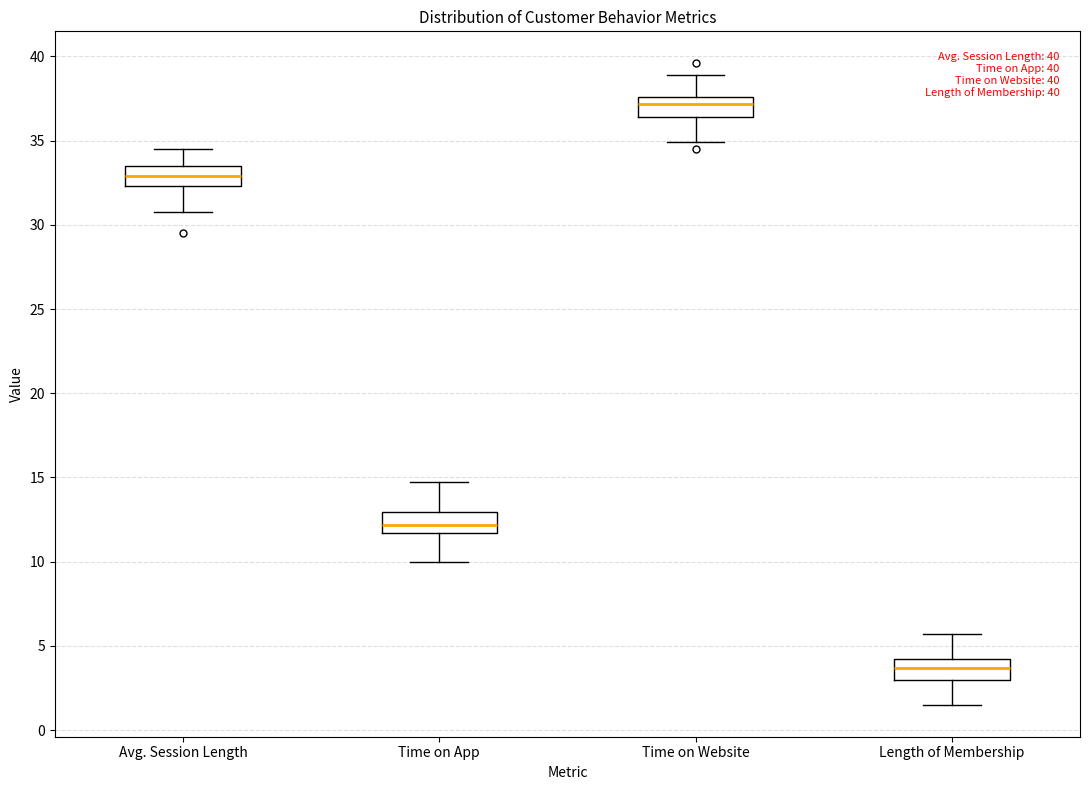

Which box's median line is the lowest?

Length of Membership